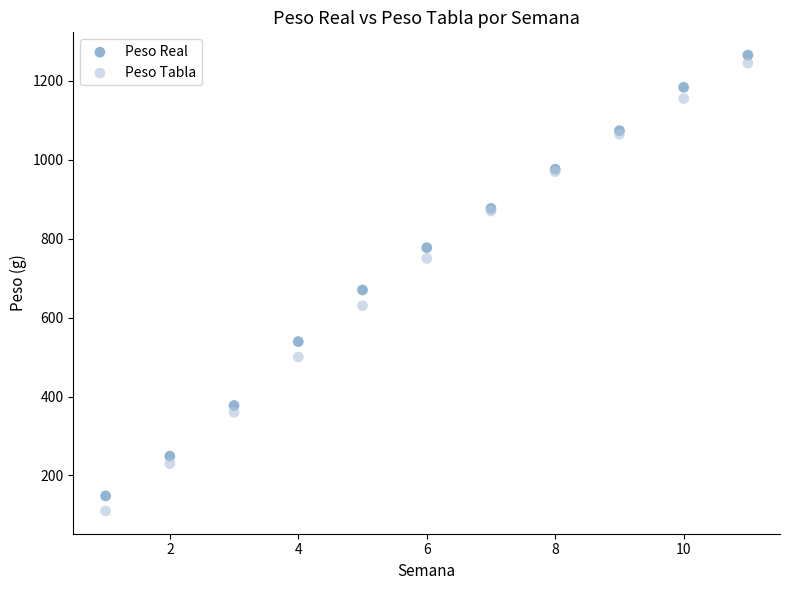

Across all series, what Y value is closest to 687?

670.0